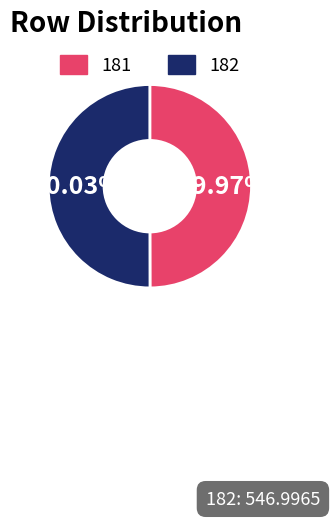

Approximately how many times larger is the value at 182 compared to 181?

1.0